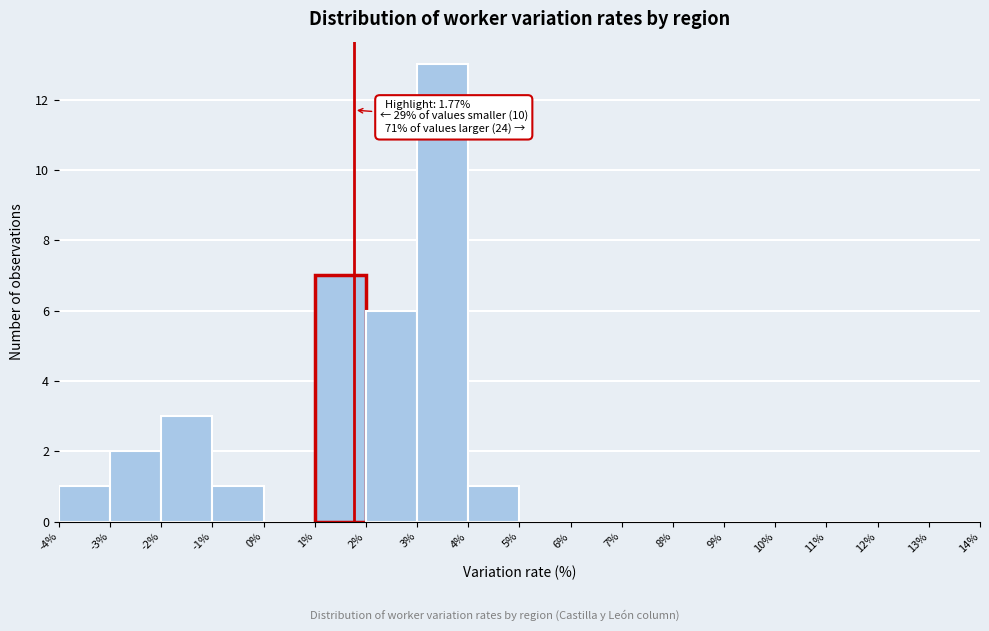

Which range on the x-axis has the tallest bar?

3% to 4%